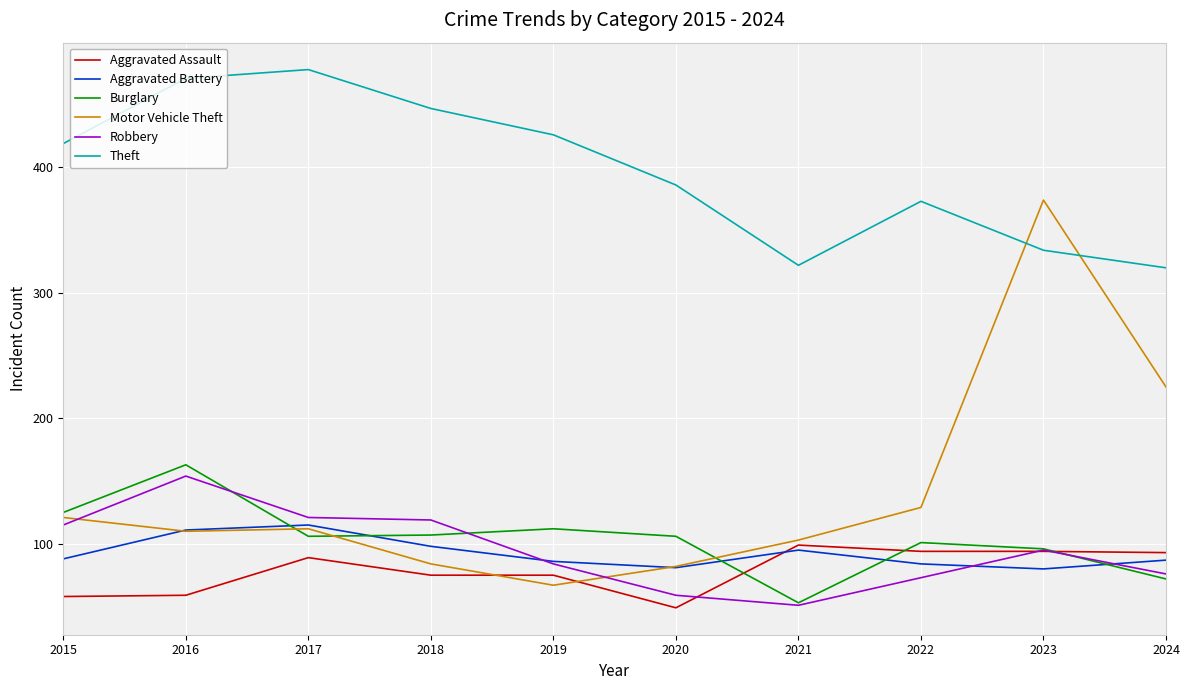

Which series has the largest total across all categories?

Theft